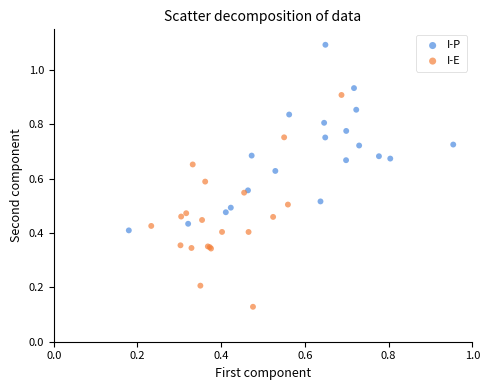

Which series contains the highest Y value?

I-P